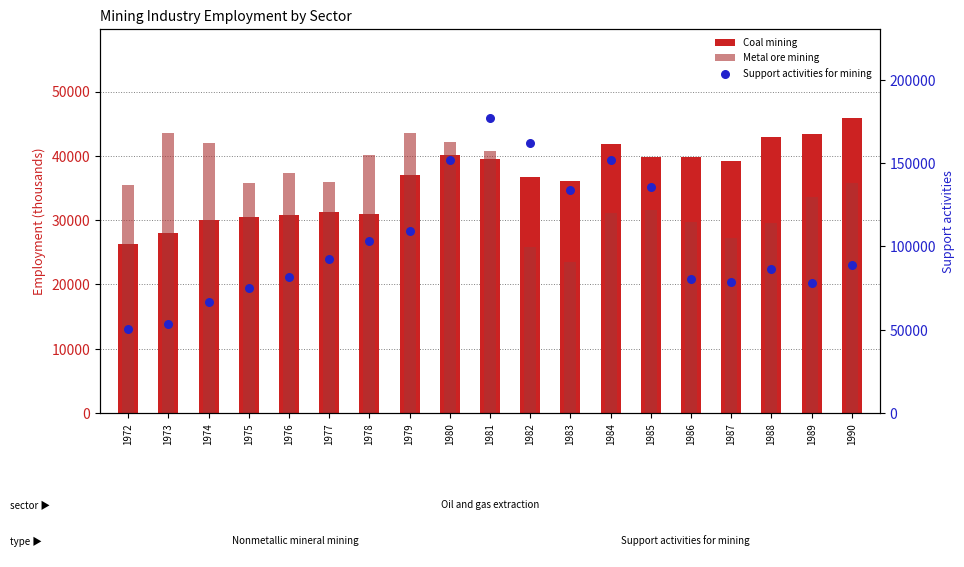

What is the total value across all series at 1974?

138793.7